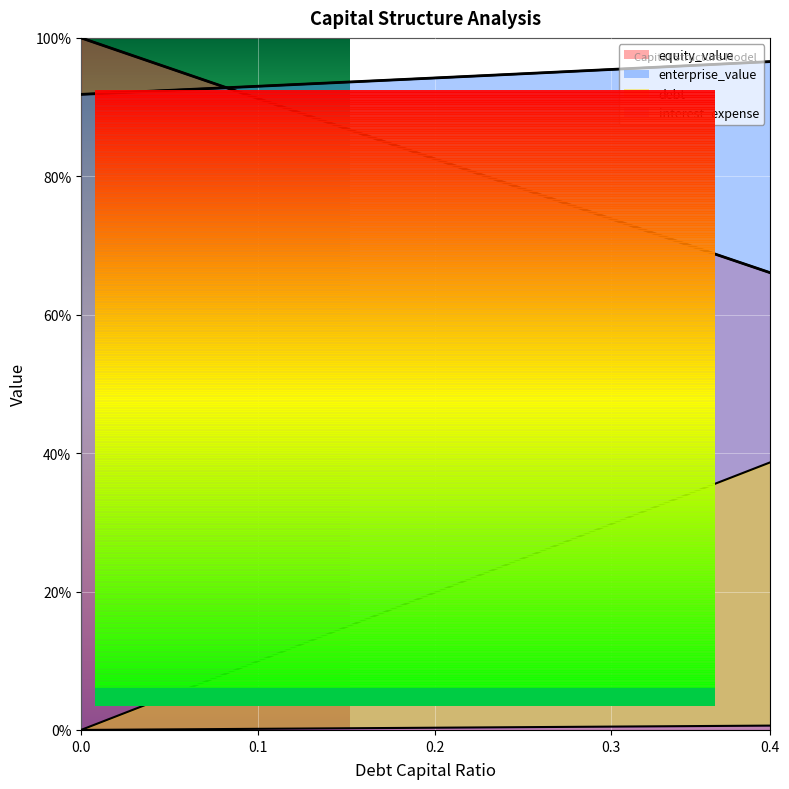

Reading left to right, transcribe all the data shown in this chart.

debt_capital: 0.0	0.0	0.0	0.0	0.0	0.0	0.1	0.1	0.1	0.1	0.1	0.1	0.1	0.1	0.1	0.1	0.2	0.2	0.2	0.2	0.2	0.2	0.2	0.2	0.2	0.2	0.3	0.3	0.3	0.3	0.3	0.3	0.3	0.3	0.3	0.3	0.4	0.4	0.4	0.4
equity_value: 1.0	1.0	1.0	1.0	1.0	1.0	0.9	0.9	0.9	0.9	0.9	0.9	0.9	0.9	0.9	0.9	0.9	0.9	0.8	0.8	0.8	0.8	0.8	0.8	0.8	0.8	0.8	0.8	0.8	0.7	0.7	0.7	0.7	0.7	0.7	0.7	0.7	0.7	0.7	0.7
enterprise_value: 0.9	0.9	0.9	0.9	0.9	0.9	0.9	0.9	0.9	0.9	0.9	0.9	0.9	0.9	0.9	0.9	0.9	0.9	0.9	0.9	0.9	0.9	0.9	0.9	0.9	0.9	0.9	1.0	1.0	1.0	1.0	1.0	1.0	1.0	1.0	1.0	1.0	1.0	1.0	1.0
debt: 0.0	0.0	0.0	0.0	0.0	0.0	0.0	0.0	0.0	0.0	0.0	0.0	0.0	0.0	0.0	0.0	0.0	0.0	0.0	0.0	0.0	0.0	0.0	0.0	0.0	0.0	0.0	0.0	0.0	0.0	0.0	0.0	0.0	0.0	0.0	0.0	0.0	0.0	0.0	0.0
interest_expense: 1.0	1.0	1.0	1.0	1.0	1.0	0.9	0.9	0.9	0.9	0.9	0.9	0.9	0.9	0.9	0.9	0.9	0.9	0.8	0.8	0.8	0.8	0.8	0.8	0.8	0.8	0.8	0.8	0.8	0.7	0.7	0.7	0.7	0.7	0.7	0.7	0.7	0.7	0.7	0.7